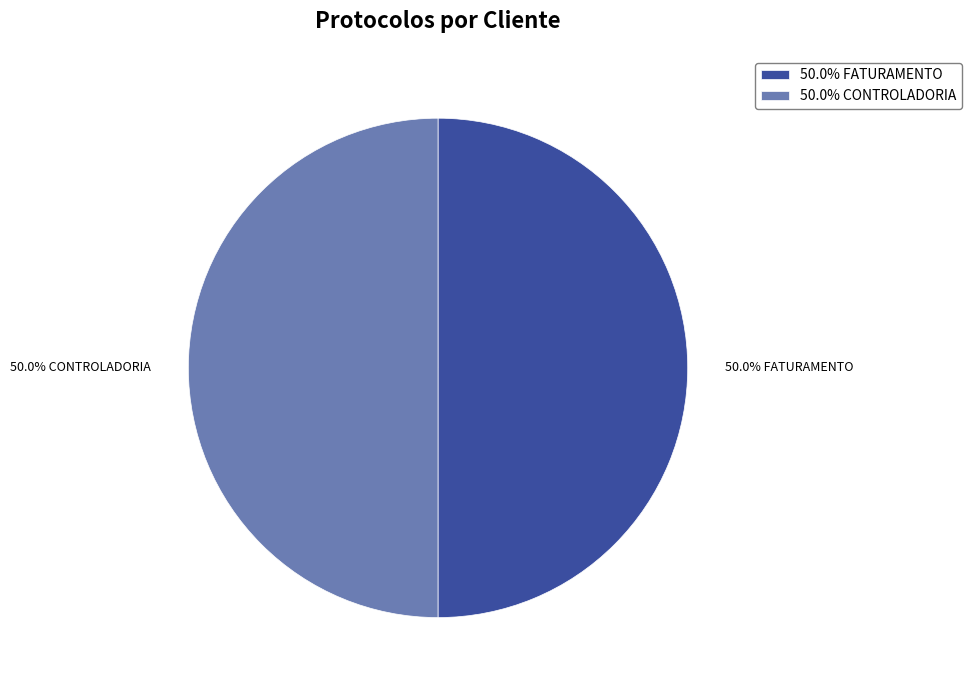

What is the ratio of the value at 50.0% FATURAMENTO to the value at 50.0% CONTROLADORIA?

1.0